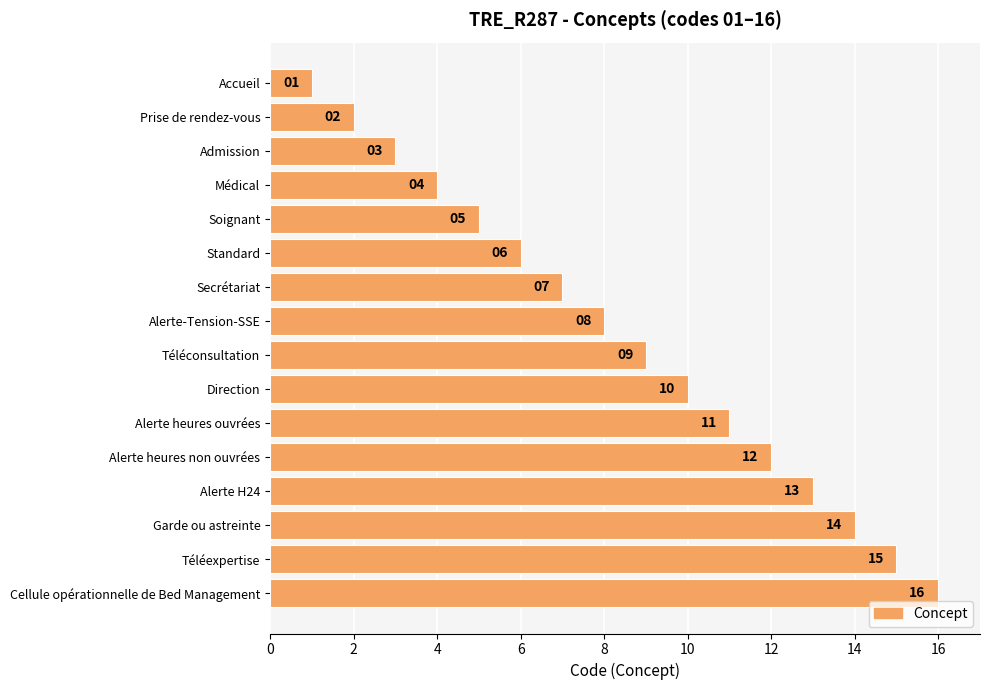

Read the value at Secrétariat, to the nearest 5.

5